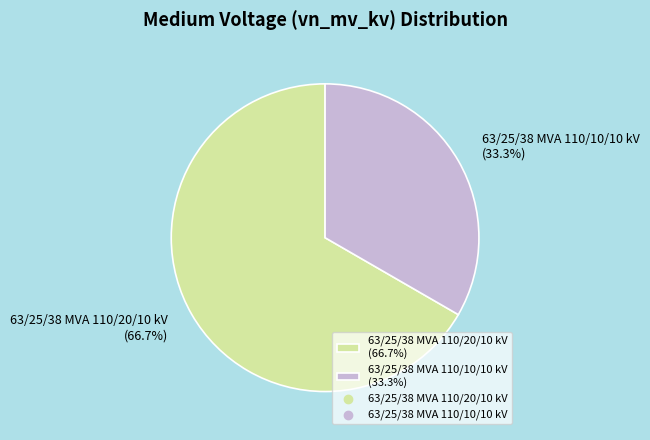

Is there any slice that represents more than half of the pie?

Yes